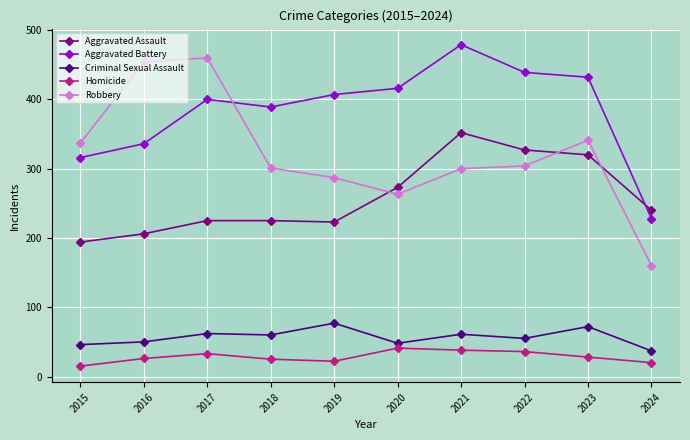

Where does the Criminal Sexual Assault series first go above 60?

2017